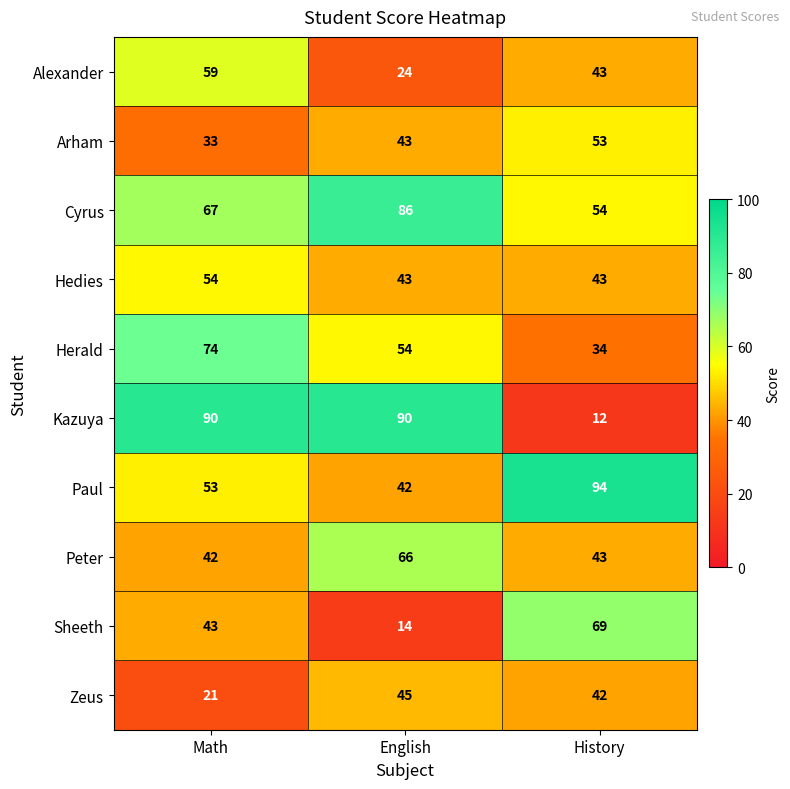

How many data points does each series have?

3